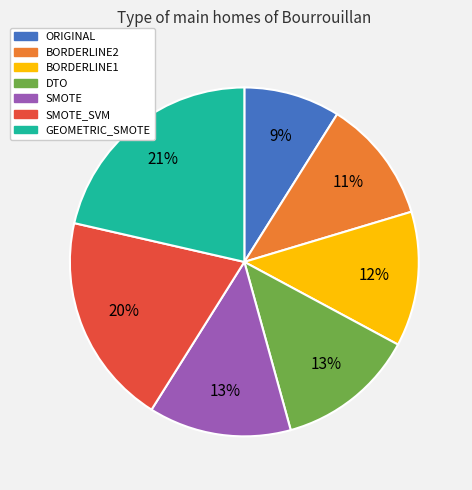

Is there any slice that represents more than half of the pie?

No